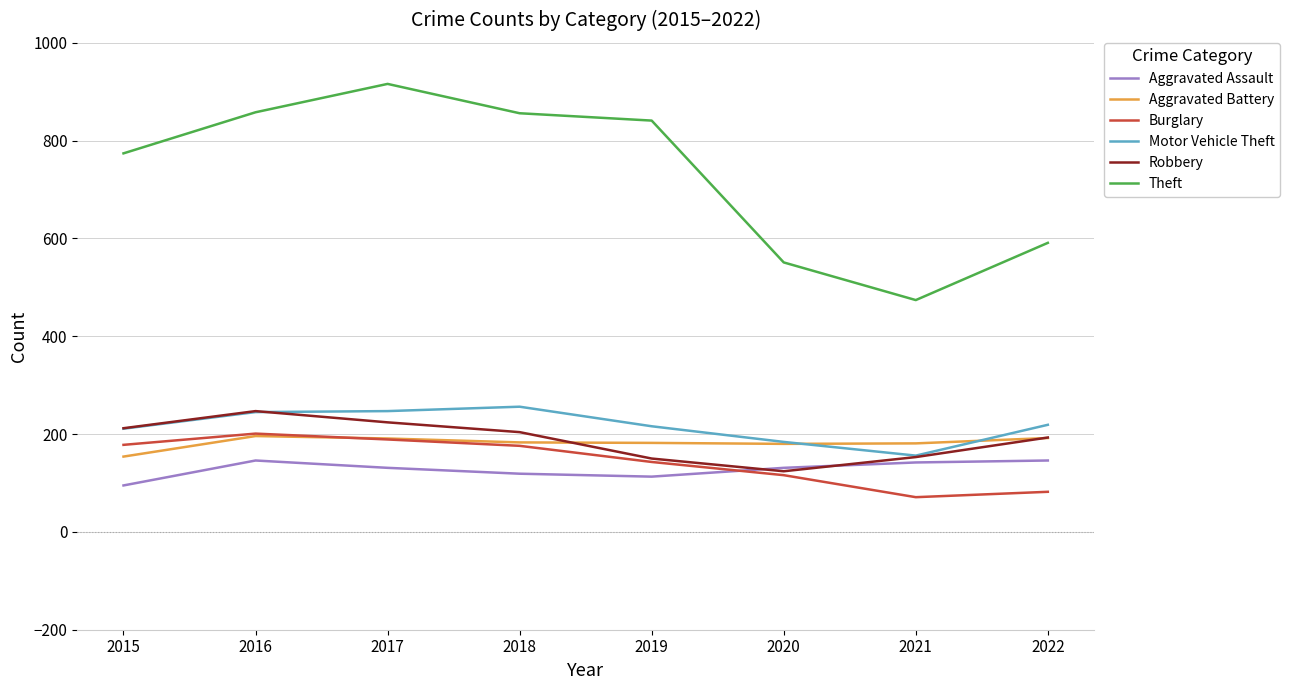

True or false: Robbery has more than 1 points higher than both neighbors.

False